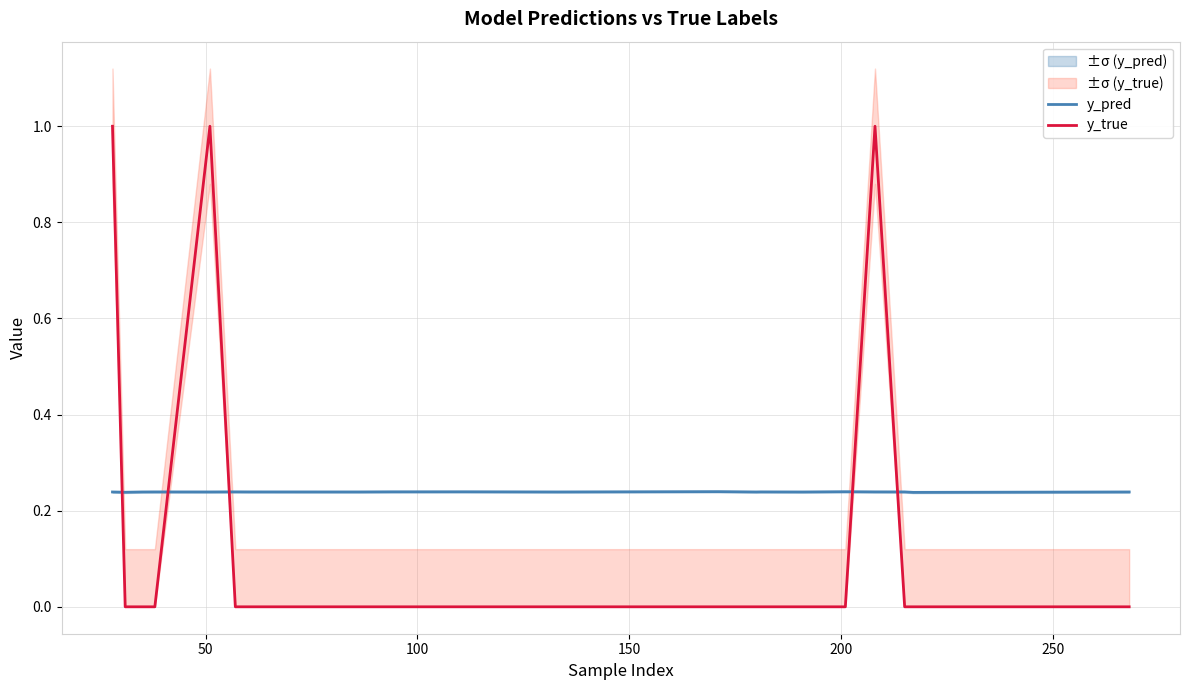

What is the maximum value for y_true?

1.0